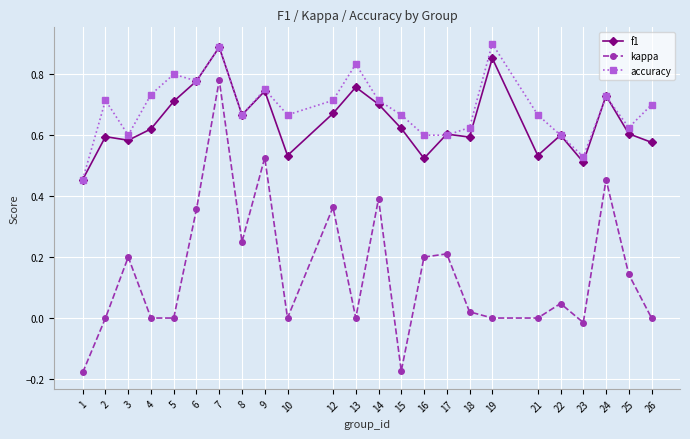

Count the number of data series in this chart.

3